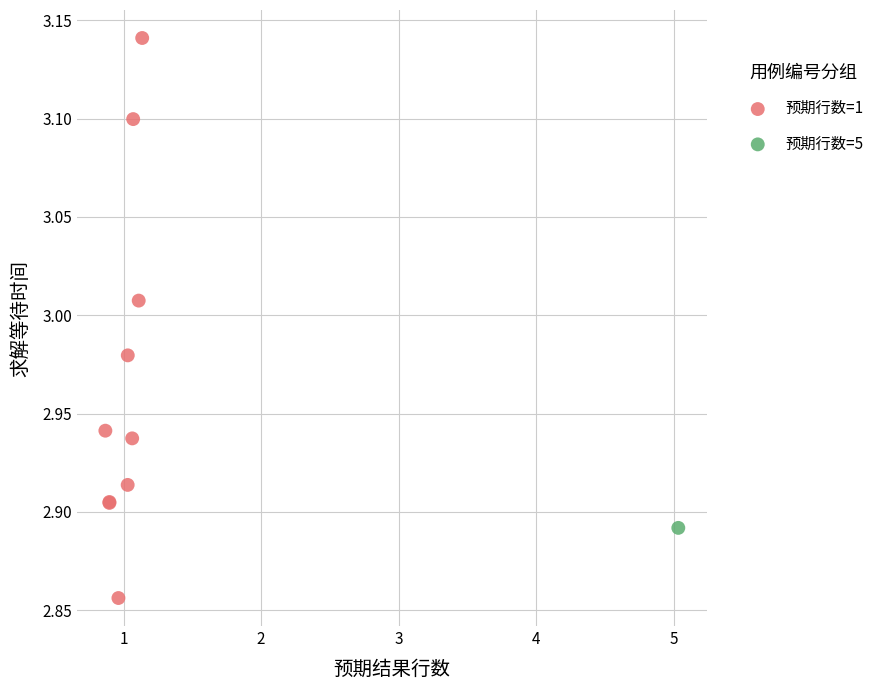

What are all the series names shown in the legend?

预期行数=1, 预期行数=5